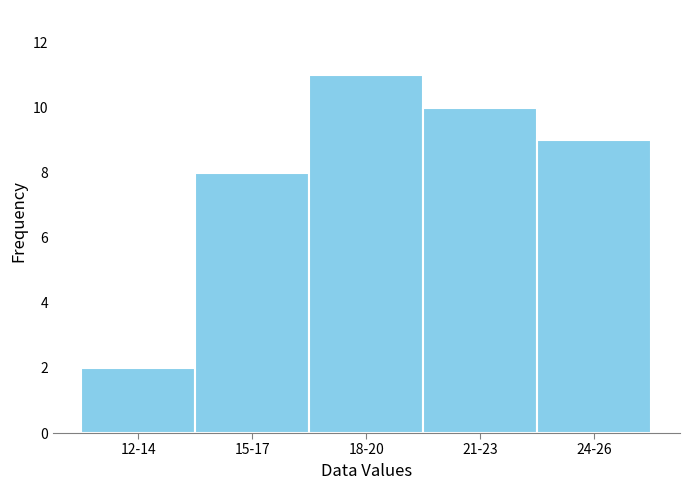

Reading left to right, what are all the values shown in this chart?

12-14=2	15-17=8	18-20=11	21-23=10	24-26=9